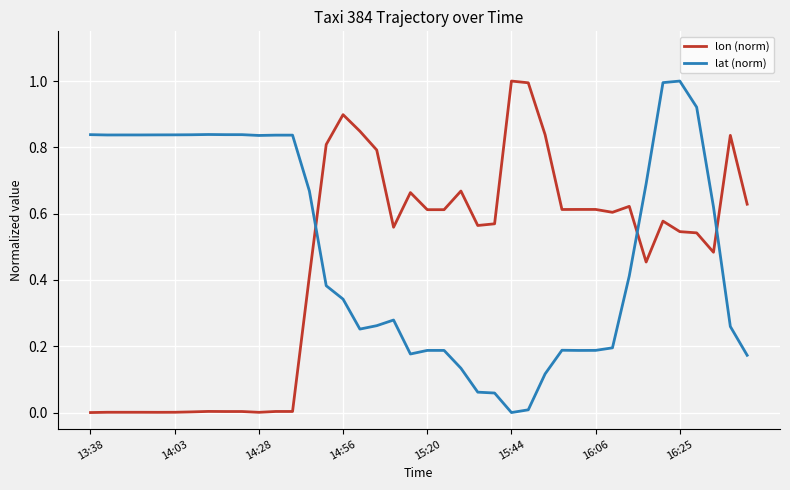

What is the highest value of the lat (norm) series?

1.0